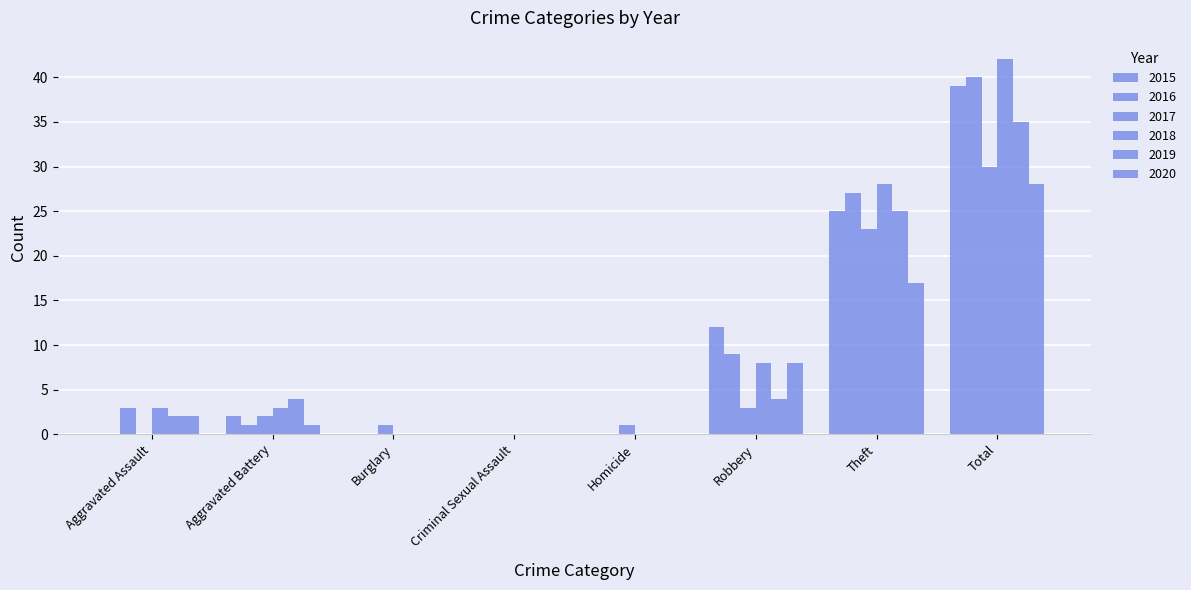

Reading left to right, transcribe all the data shown in this chart.

2015: Aggravated Assault=0	Aggravated Battery=2	Burglary=0	Criminal Sexual Assault=0	Homicide=0	Robbery=12	Theft=25	Total=39
2016: Aggravated Assault=3	Aggravated Battery=1	Burglary=0	Criminal Sexual Assault=0	Homicide=0	Robbery=9	Theft=27	Total=40
2017: Aggravated Assault=0	Aggravated Battery=2	Burglary=1	Criminal Sexual Assault=0	Homicide=1	Robbery=3	Theft=23	Total=30
2018: Aggravated Assault=3	Aggravated Battery=3	Burglary=0	Criminal Sexual Assault=0	Homicide=0	Robbery=8	Theft=28	Total=42
2019: Aggravated Assault=2	Aggravated Battery=4	Burglary=0	Criminal Sexual Assault=0	Homicide=0	Robbery=4	Theft=25	Total=35
2020: Aggravated Assault=2	Aggravated Battery=1	Burglary=0	Criminal Sexual Assault=0	Homicide=0	Robbery=8	Theft=17	Total=28